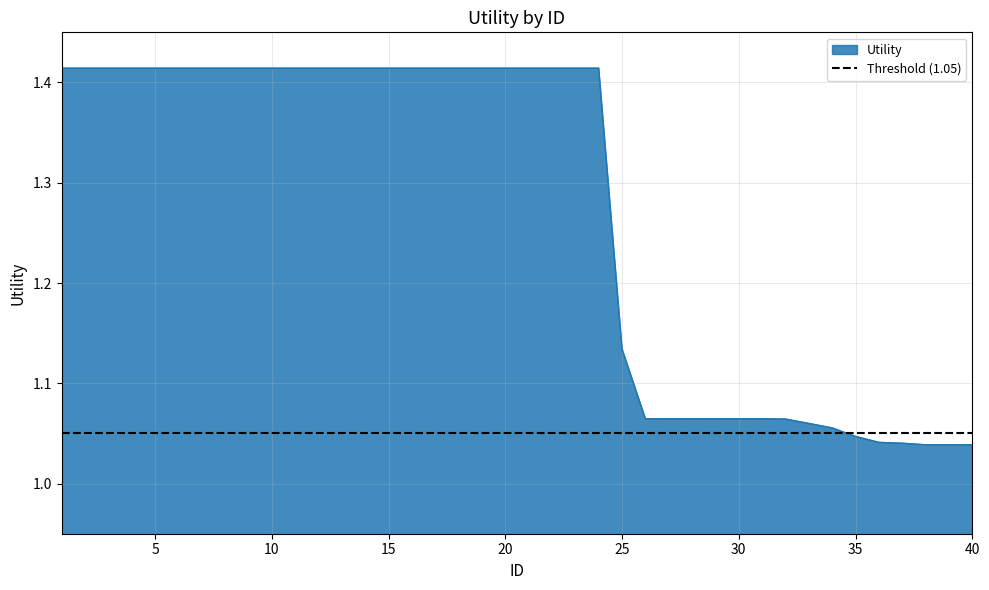

The chart shows a value of 2.5 at 21. True or false?

False